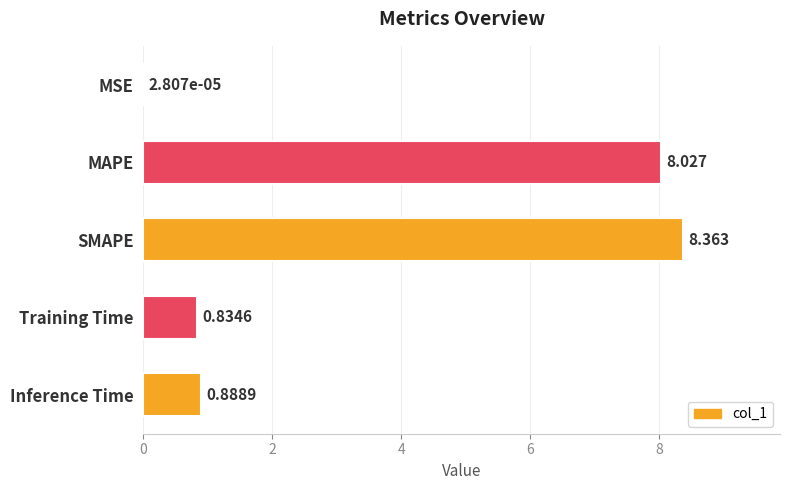

Which has a higher value, Training Time or Inference Time?

Inference Time